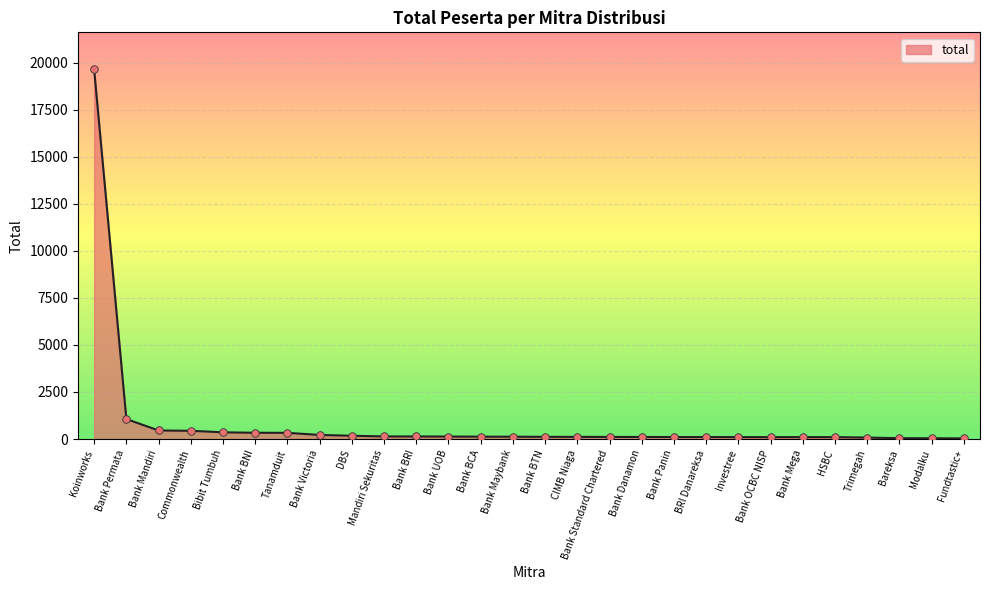

Where is the data nearest to the value 9843?

Bank Permata